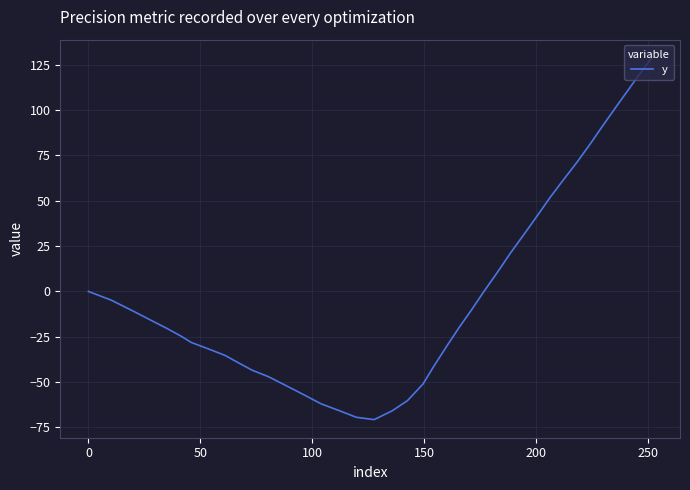

What is the difference between the maximum and minimum values?

199.6